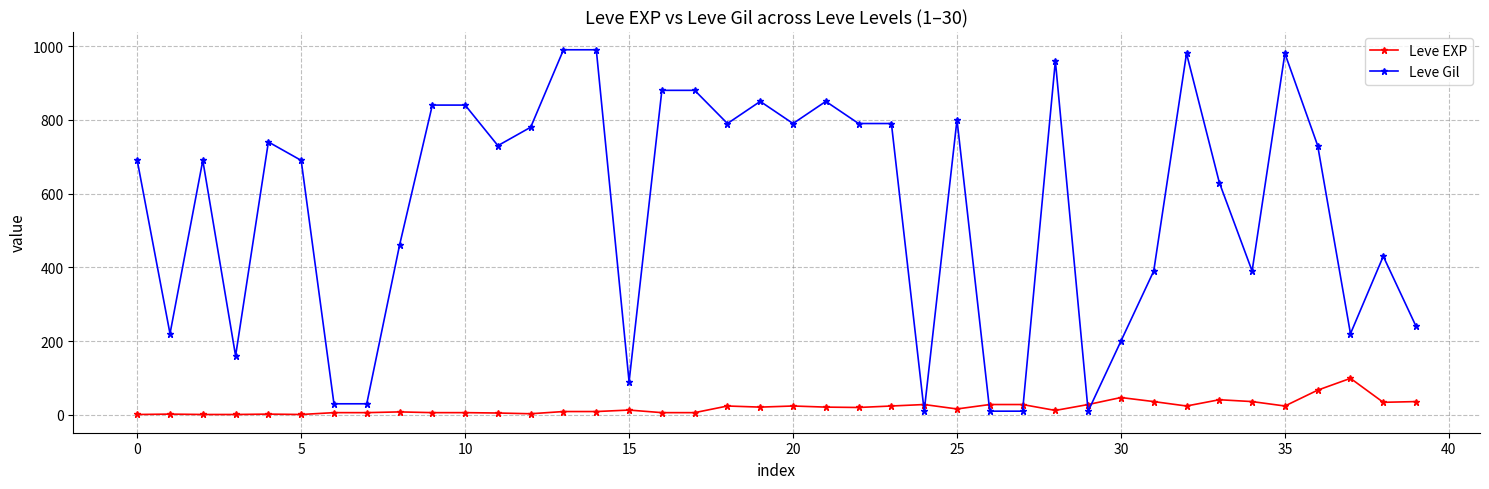

How many distinct data groups are displayed?

2